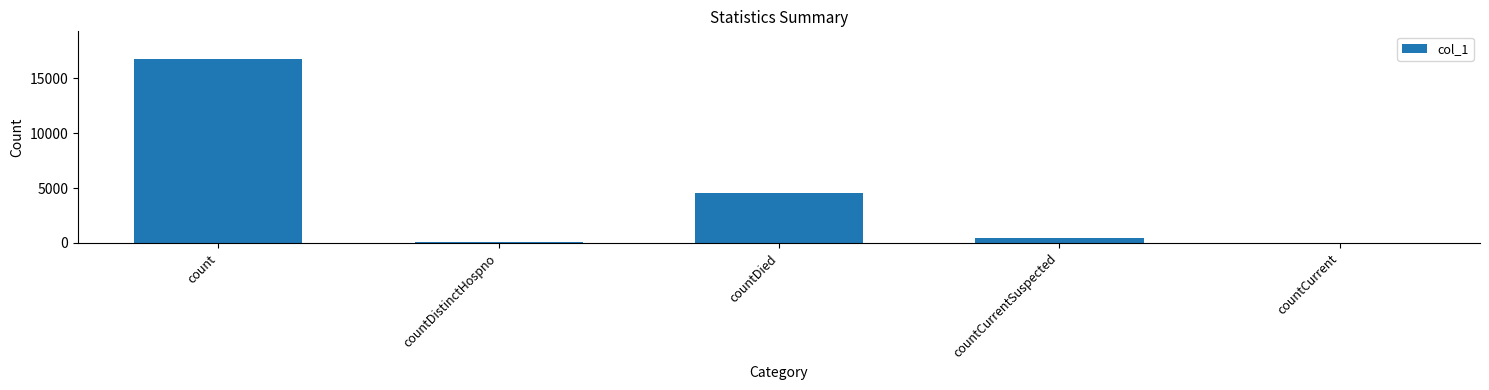

What is the sum of all values?

21831